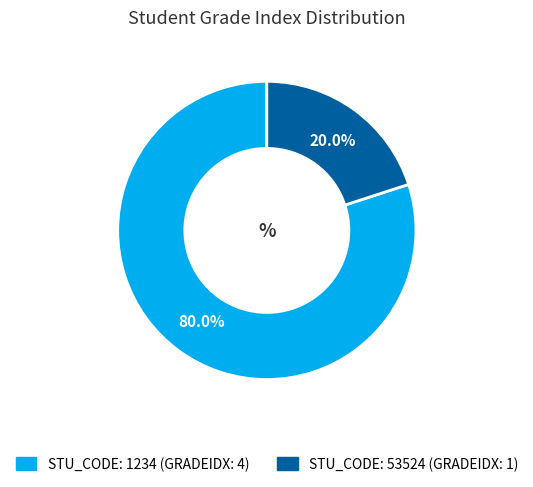

Is there any slice that represents more than half of the pie?

Yes